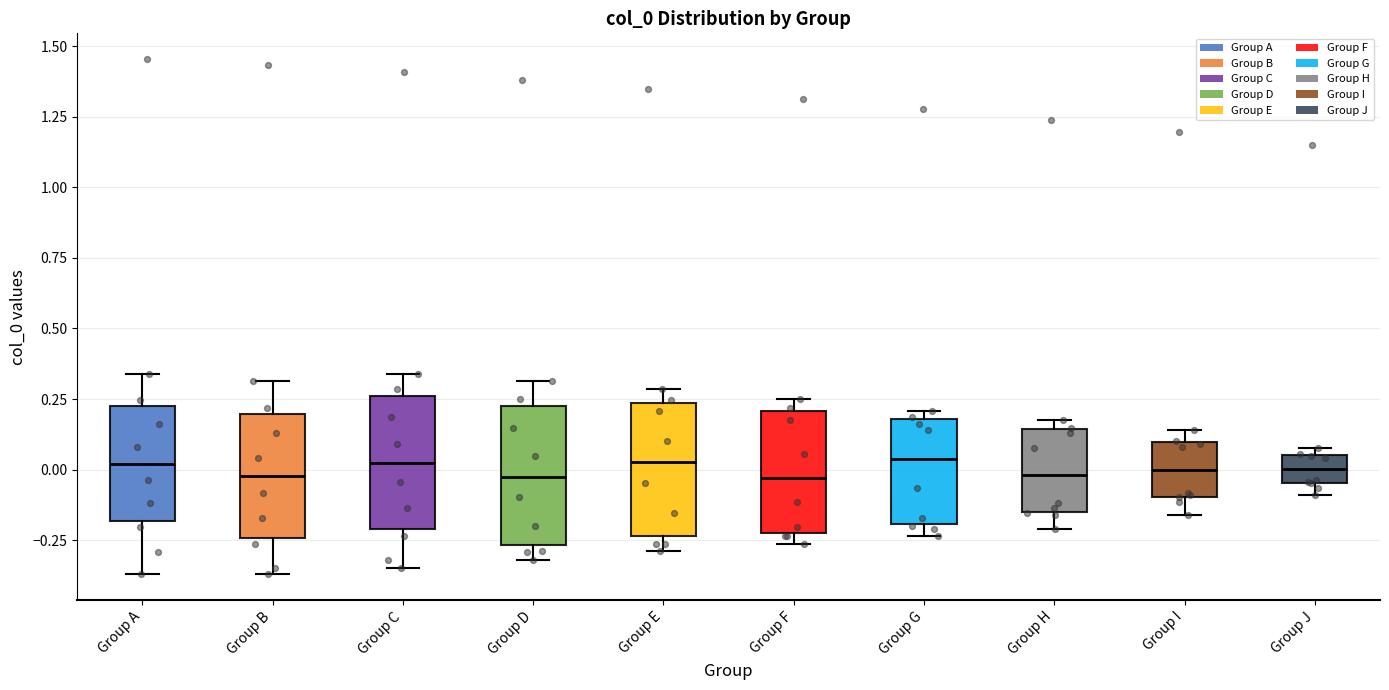

Reading left to right, transcribe this box plot: for each box, give where its median line is, the range the box spans, and where its two whiskers end, as read against the y-axis. The values are not printed on the chart, so give them approximately, as read against the axis.

Group A: median 0.00, box -0.20 to 0.25, whiskers -0.35 to 0.35
Group B: median 0.00, box -0.25 to 0.20, whiskers -0.35 to 0.30
Group C: median 0.00, box -0.20 to 0.25, whiskers -0.35 to 0.35
Group D: median -0.05, box -0.25 to 0.25, whiskers -0.30 to 0.30
Group E: median 0.05, box -0.25 to 0.25, whiskers -0.30 to 0.30
Group F: median -0.05, box -0.25 to 0.20, whiskers -0.25 (just below the box's lower edge) to 0.25
Group G: median 0.05, box -0.20 to 0.20, whiskers -0.25 to 0.20 (just above the box's upper edge)
Group H: median 0.00, box -0.15 to 0.15, whiskers -0.20 to 0.15 (just above the box's upper edge)
Group I: median 0.00, box -0.10 to 0.10, whiskers -0.15 to 0.15
Group J: median 0.00, box -0.05 to 0.05, whiskers -0.10 to 0.10